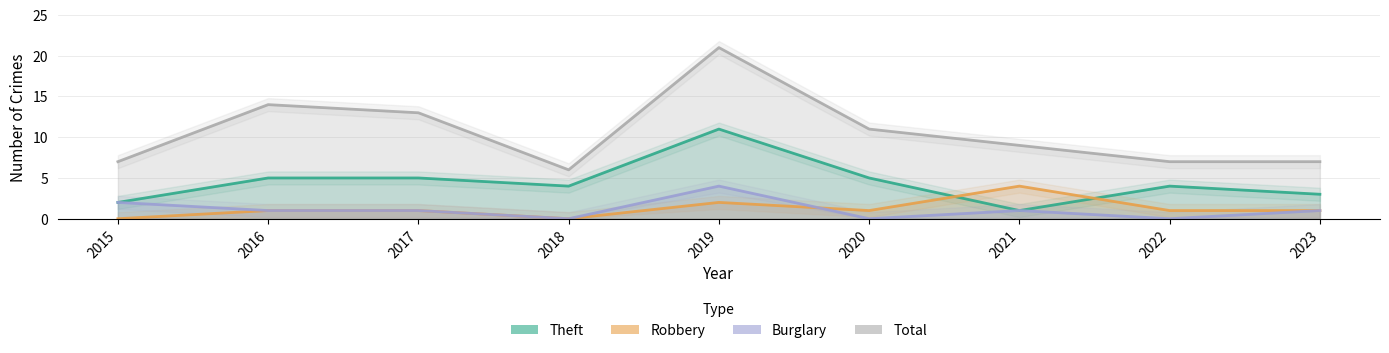

Count the Burglary values in the range 0 to 1.

7